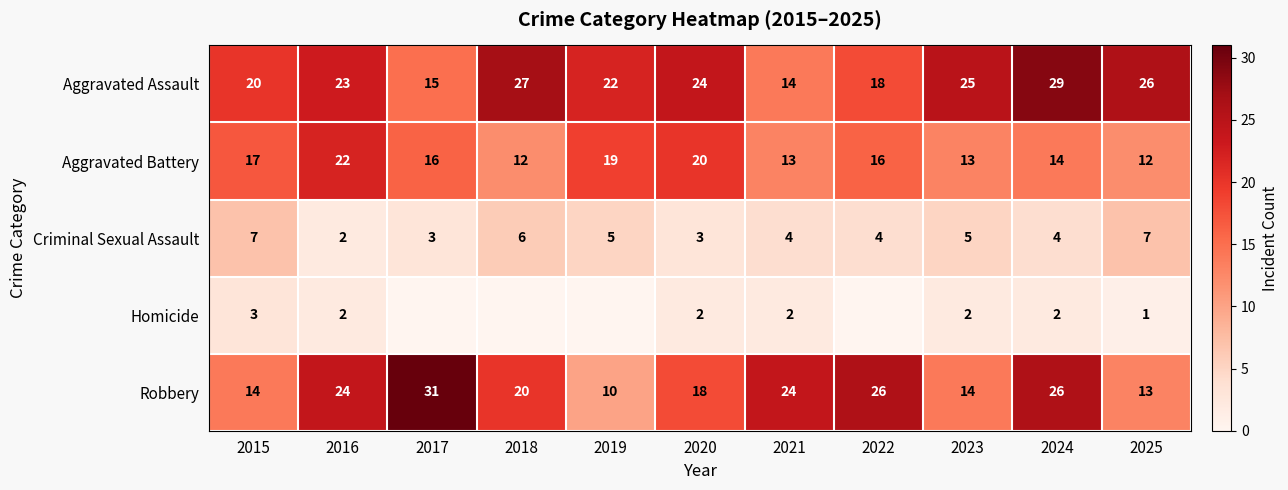

Count the Aggravated Battery values in the range 13 to 19.

7